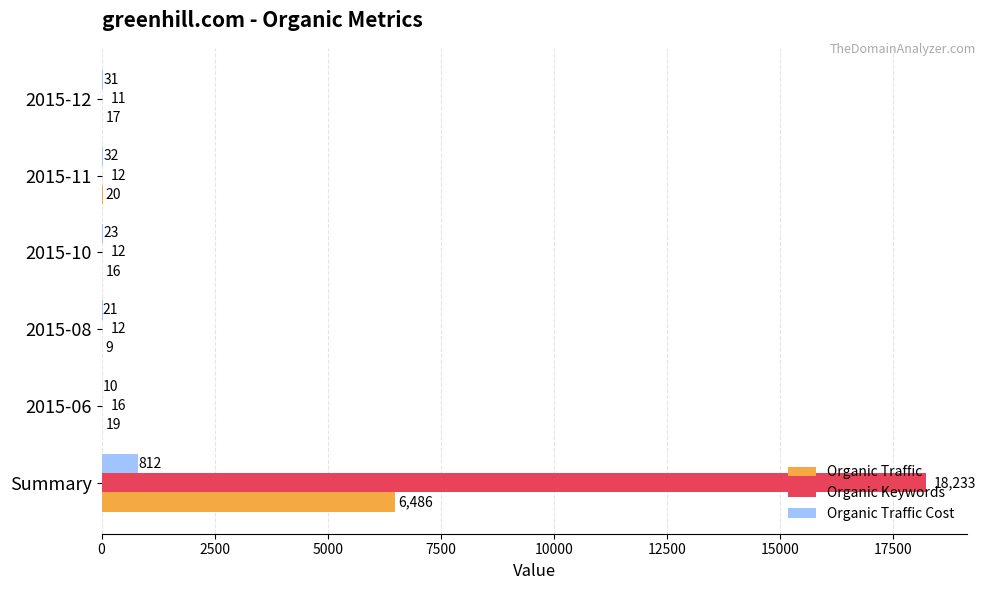

At which category is the sum across all series the highest?

Summary